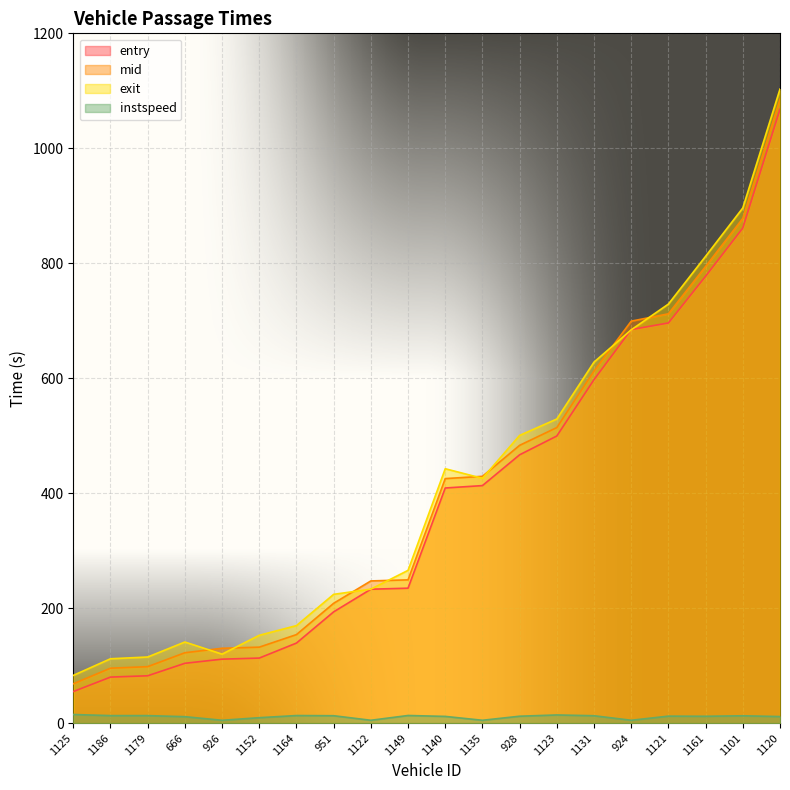

Does the chart display data point markers on the line(s)?

No